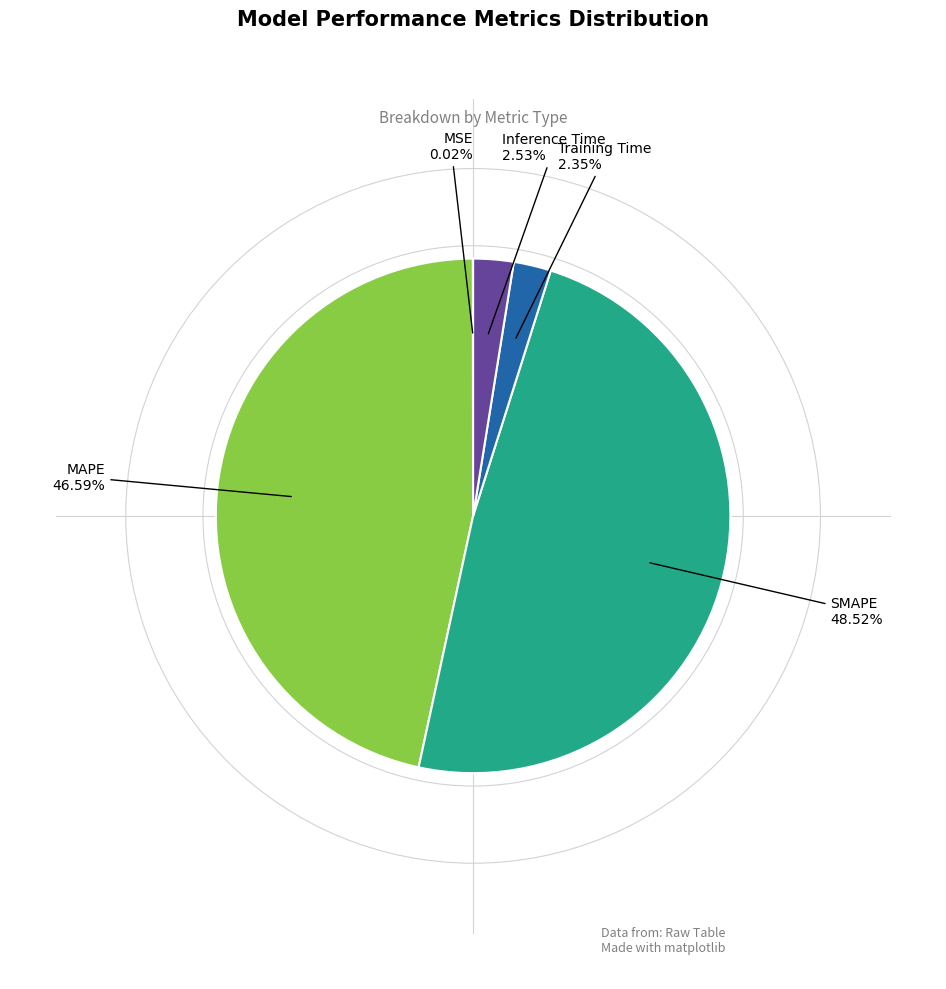

Is there any slice that represents more than half of the pie?

No